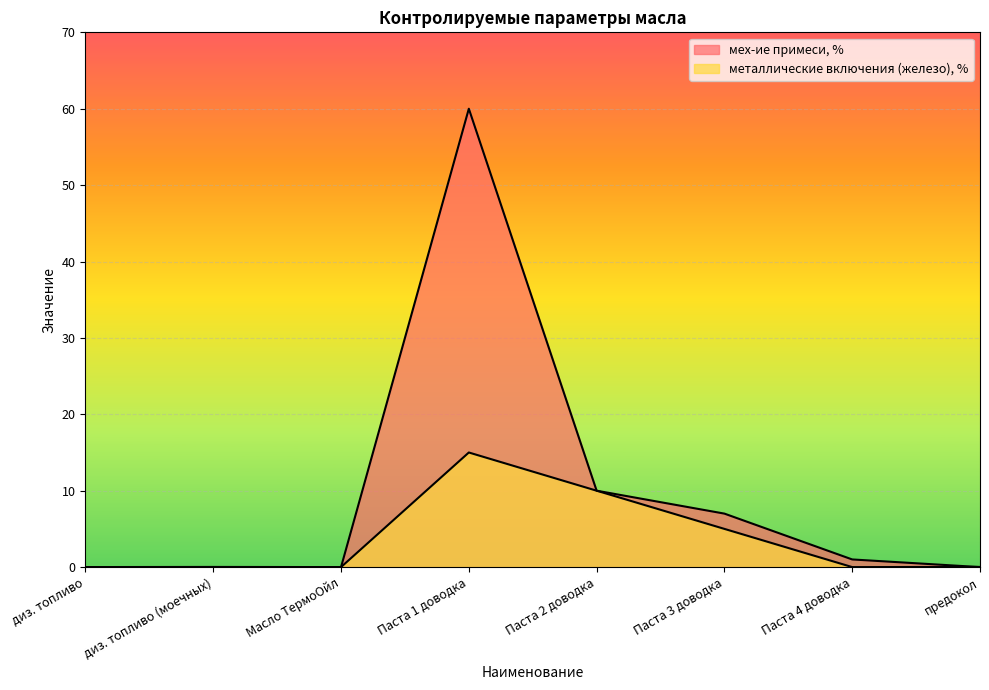

What is the difference between the highest and lowest values at Паста 1 доводка?

45.0